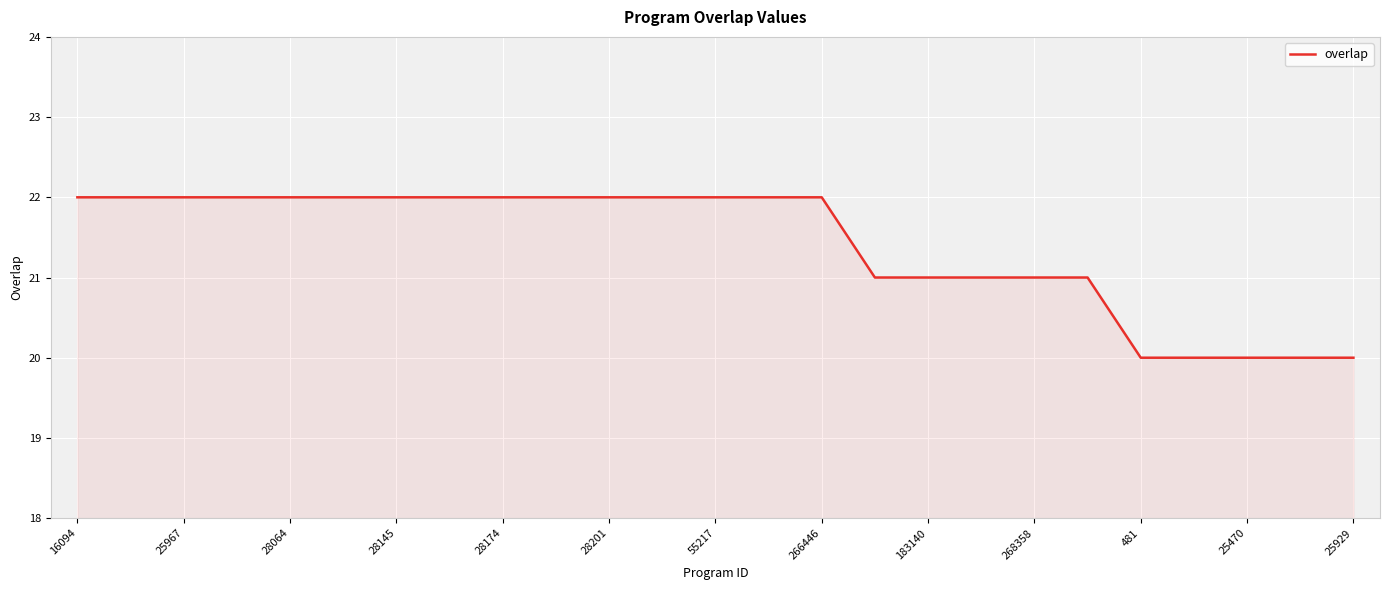

What is the average value?

21